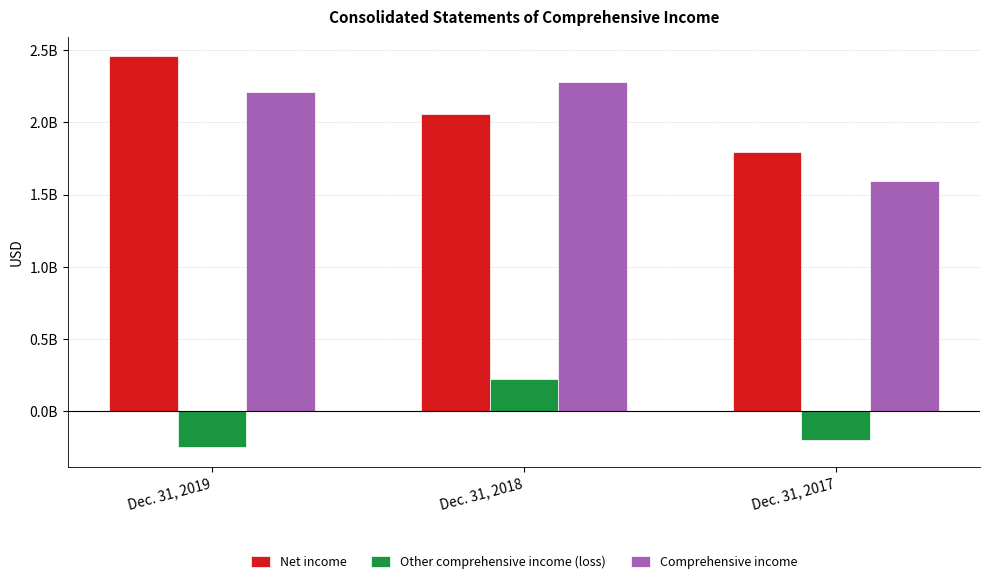

Reading left to right, what are all the values shown in this chart?

Net income: Dec. 31, 2019=2459000000	Dec. 31, 2018=2057000000	Dec. 31, 2017=1795000000
Other comprehensive income (loss): Dec. 31, 2019=-251000000	Dec. 31, 2018=220000000	Dec. 31, 2017=-201000000
Comprehensive income: Dec. 31, 2019=2208000000	Dec. 31, 2018=2277000000	Dec. 31, 2017=1594000000